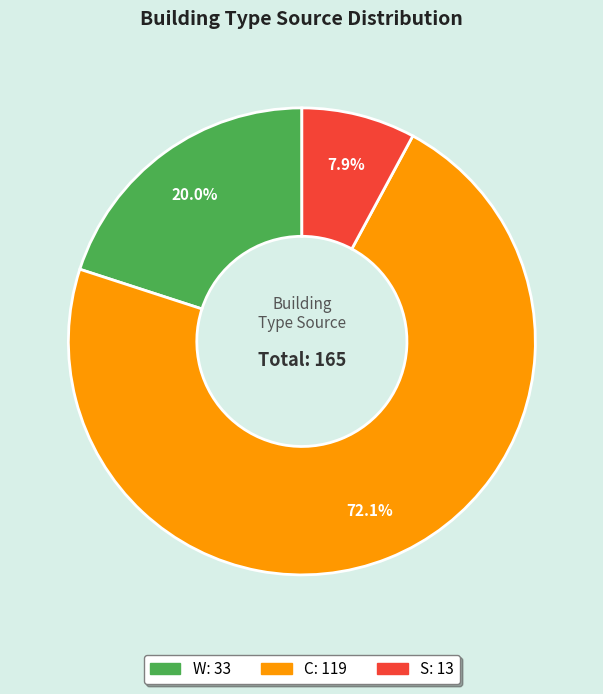

Which category accounts for the majority?

C